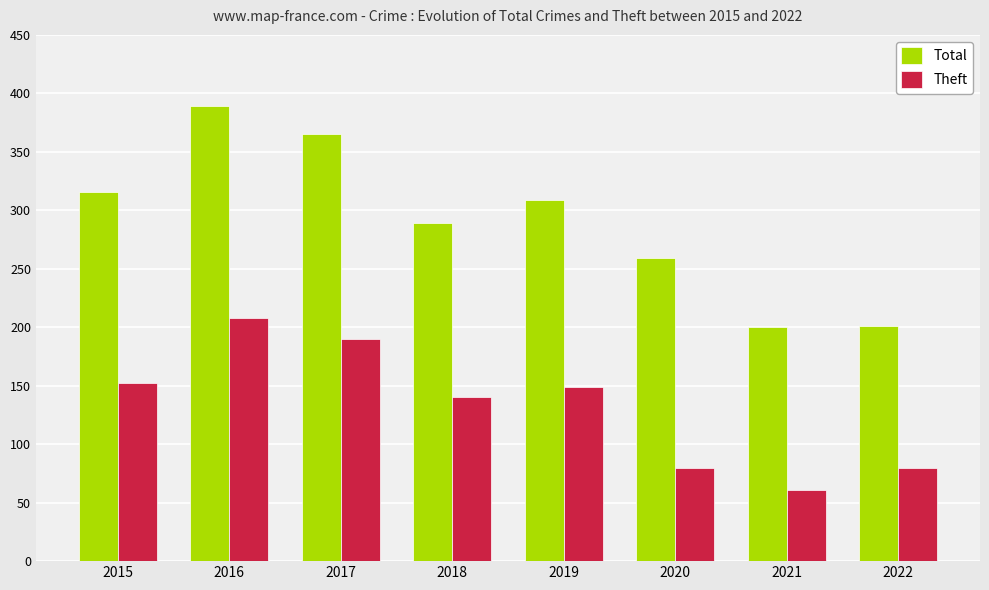

How many bars are there in total?

16